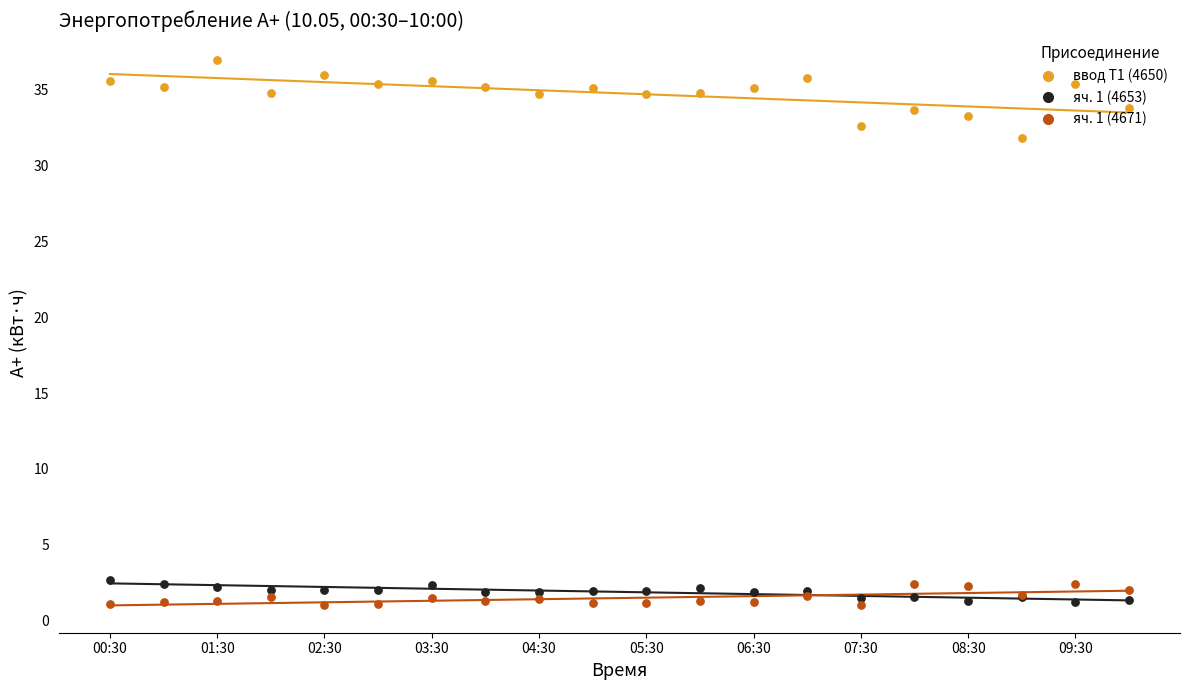

Is the value of яч. 1 (4671) at 01:30 greater than the value of ввод Т1 (4650) at 03:30?

No